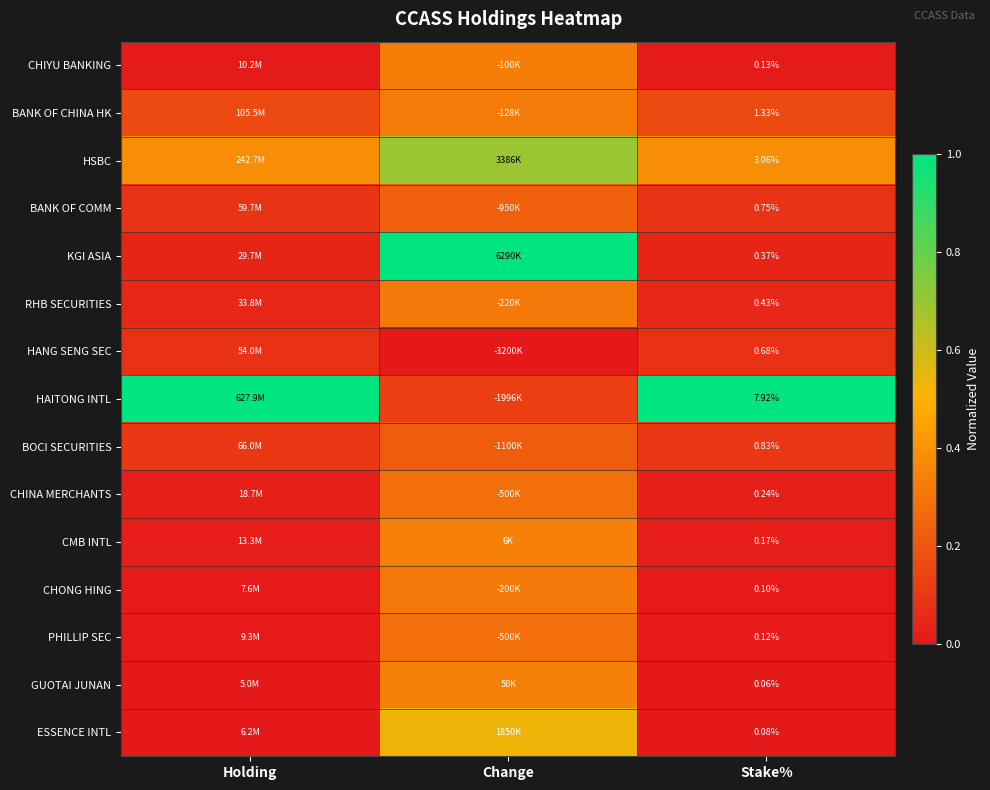

At Stake%, list the series in order from largest to smallest.

HAITONG INTL, HSBC, BANK OF CHINA HK, BOCI SECURITIES, BANK OF COMM, HANG SENG SEC, RHB SECURITIES, KGI ASIA, CHINA MERCHANTS, CMB INTL, CHIYU BANKING, PHILLIP SEC, CHONG HING, ESSENCE INTL, GUOTAI JUNAN